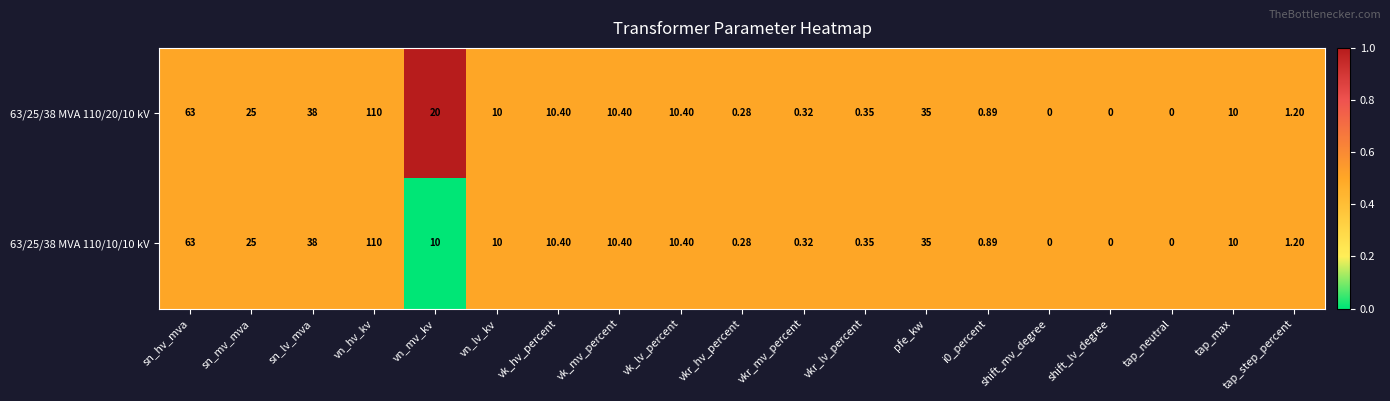

Is the value of 63/25/38 MVA 110/20/10 kV at shift_lv_degree greater than the value of 63/25/38 MVA 110/10/10 kV at tap_step_percent?

No